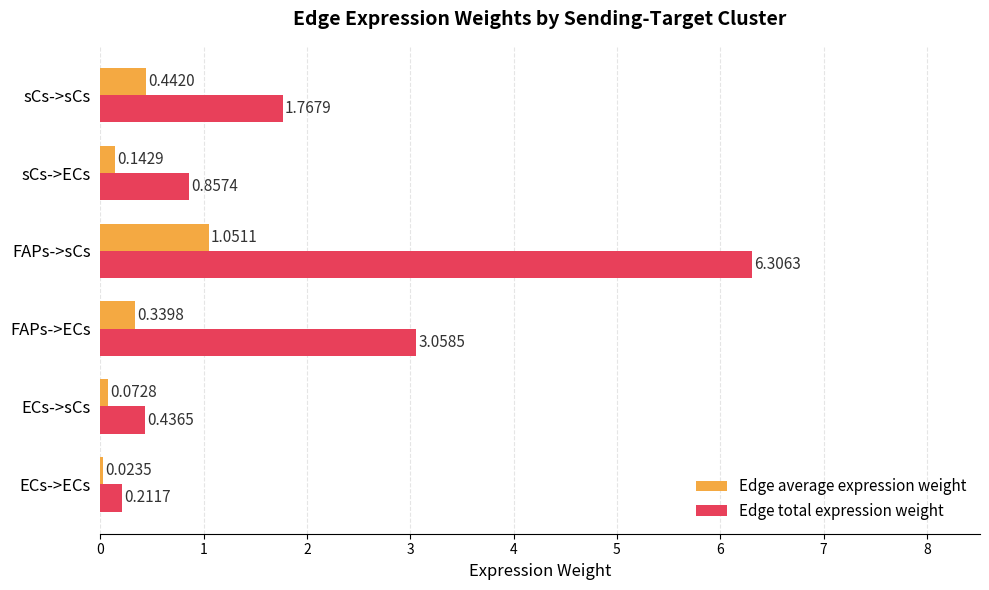

At which category does the chart reach its peak across all series?

FAPs->sCs